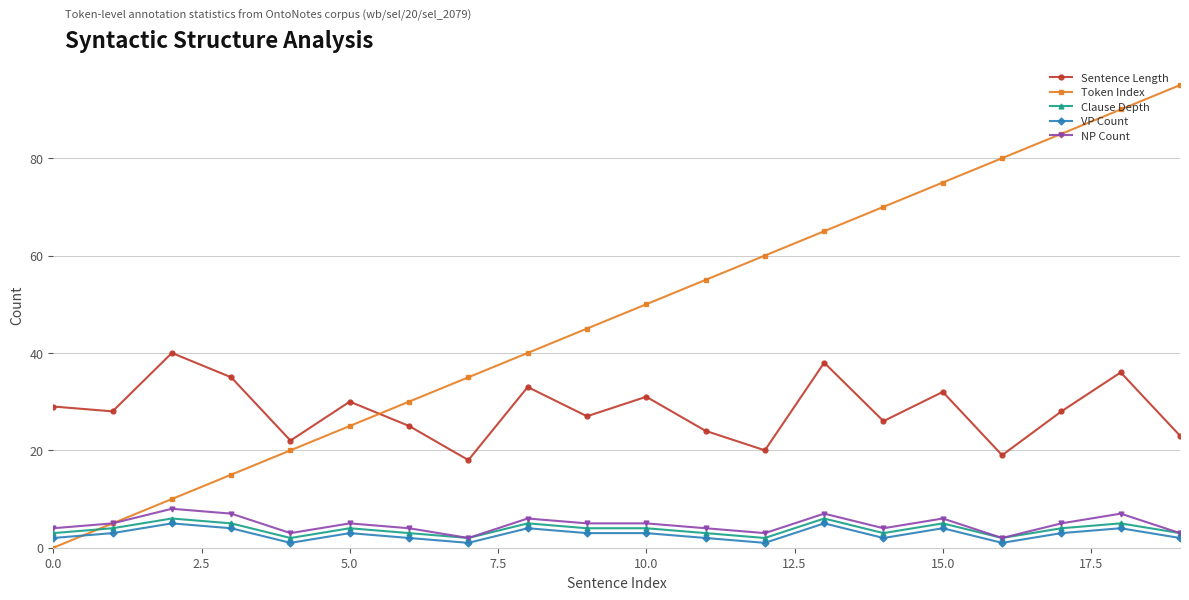

Which series has the largest total across all categories?

Token Index